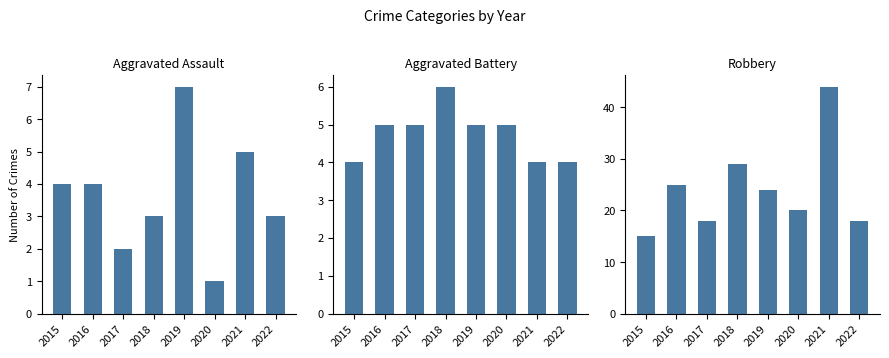

List the labels in order of Aggravated Battery value, smallest first.

2015, 2021, 2022, 2016, 2017, 2019, 2020, 2018